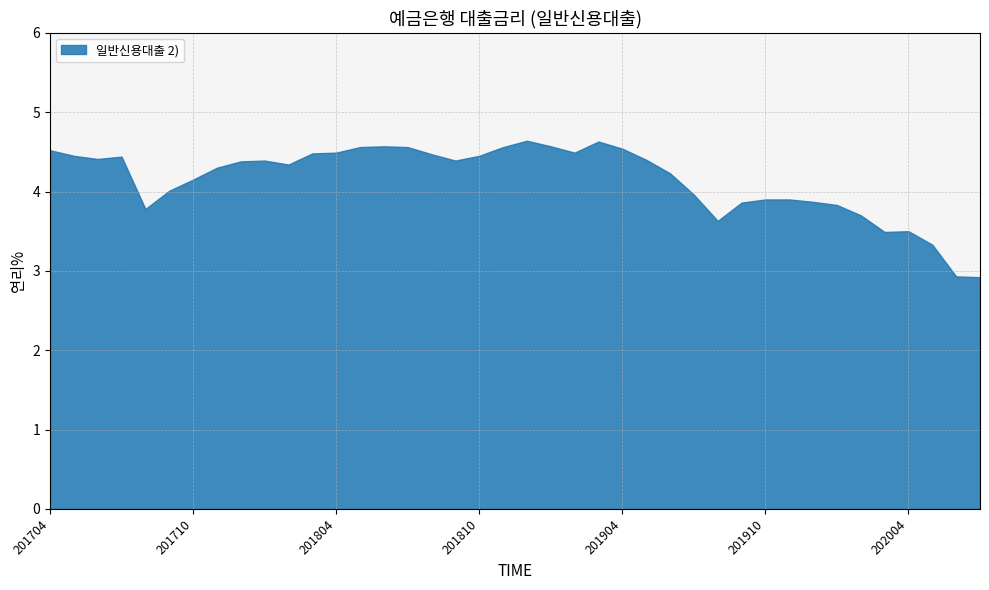

What is the change in value from 201906 to 201910?

-0.3